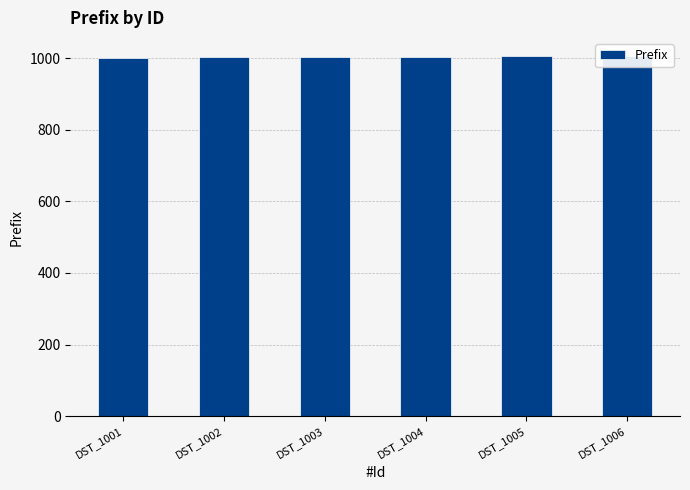

What is the value of the 3rd bar from the left?

1003